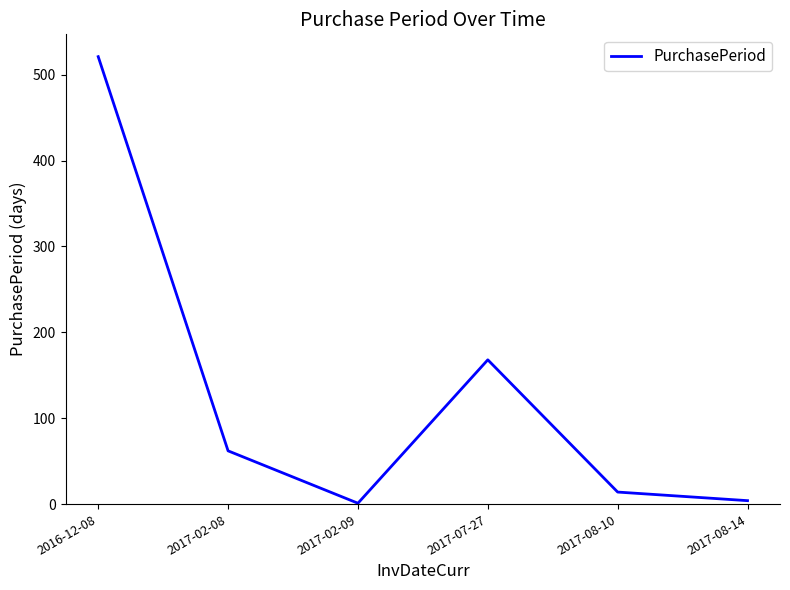

What is the change in value from 2016-12-08 to 2017-02-08?

-459